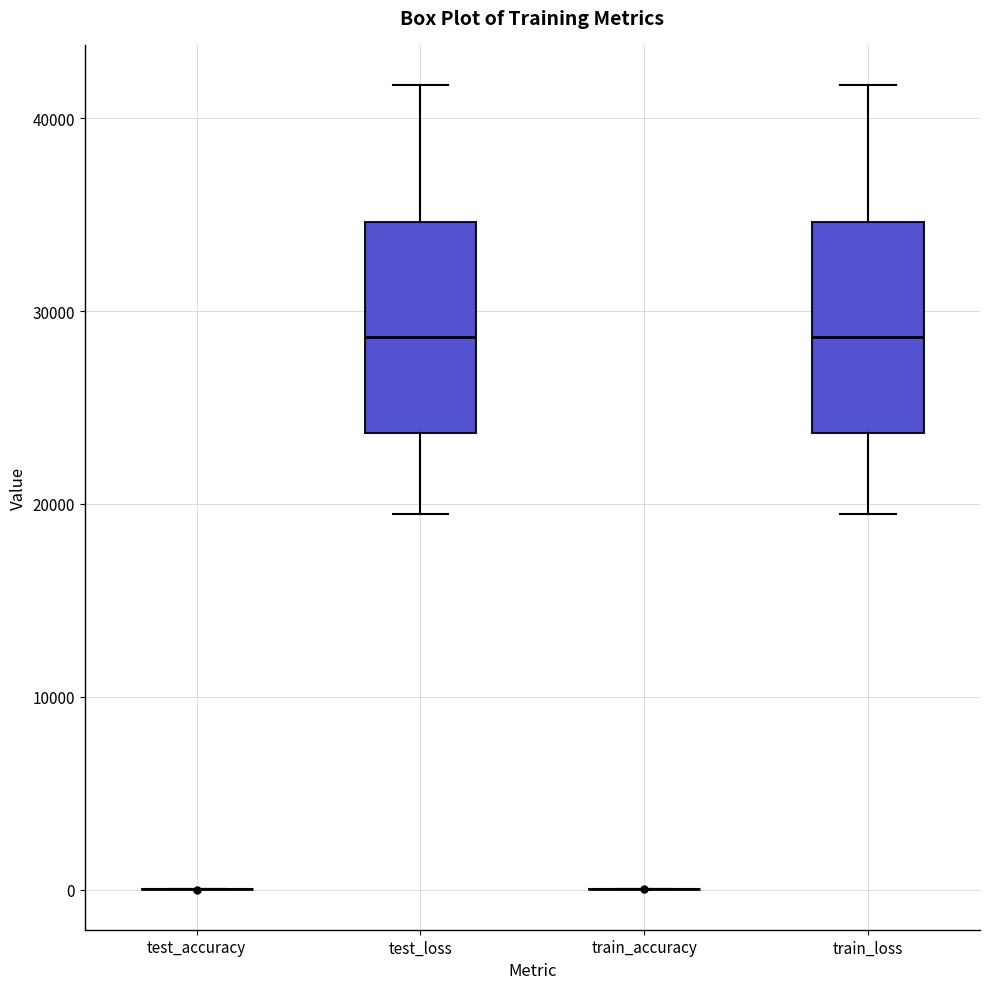

Reading left to right, read every box against the y-axis: the position of its median line, the range the box covers, and the ends of its whiskers. The values are not printed on the chart, so give them approximately, as read against the axis.

test_accuracy: box collapsed to a line at 0, whiskers 0 to 0
test_loss: median 29000, box 24000 to 35000, whiskers 19000 to 42000
train_accuracy: box collapsed to a line at 0, whiskers 0 to 0
train_loss: median 29000, box 24000 to 35000, whiskers 19000 to 42000